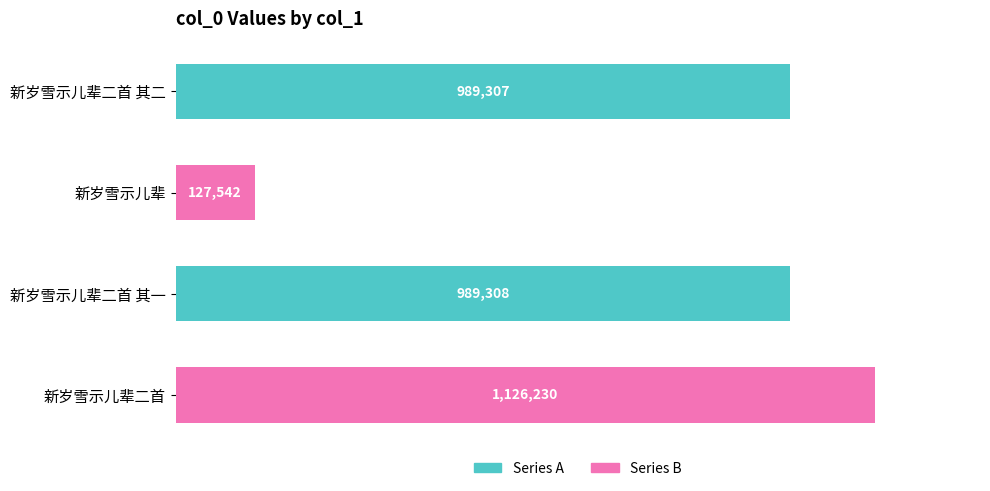

Rank the categories by value from lowest to highest.

新岁雪示儿辈, 新岁雪示儿辈二首 其二, 新岁雪示儿辈二首 其一, 新岁雪示儿辈二首